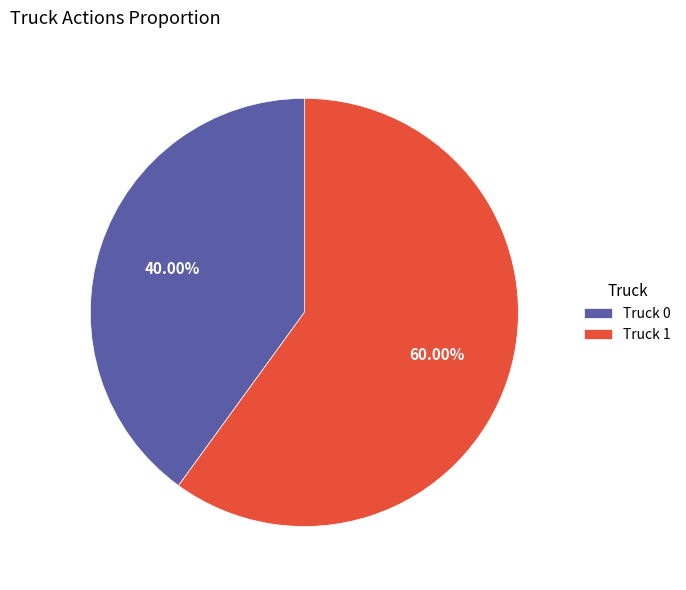

The Truck 1 slice represents 60% of the pie. True or false?

True